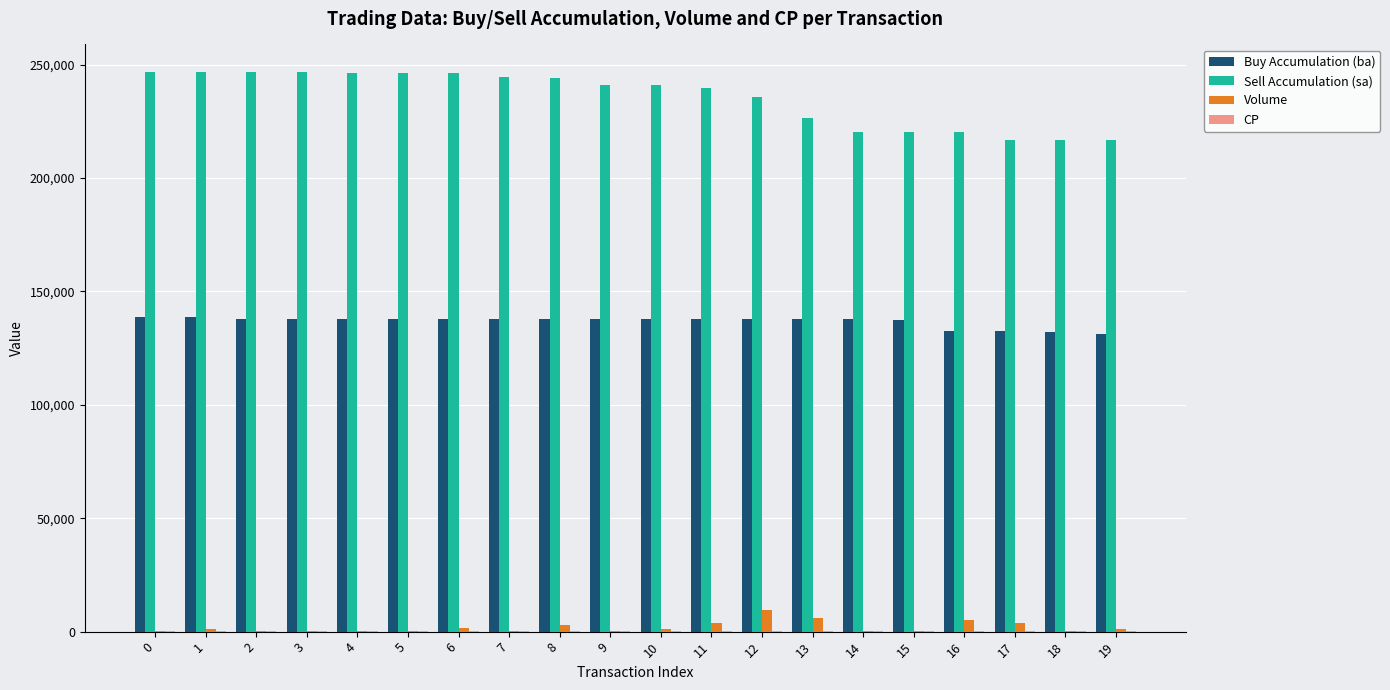

What is the highest value of the Volume series?

9500